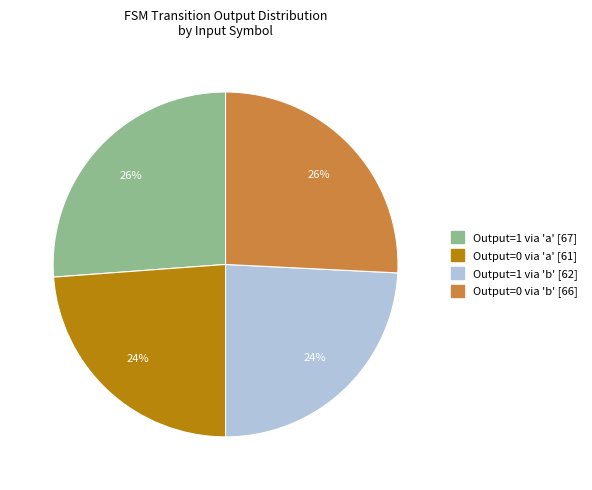

To the nearest percent, what is the average slice percentage?

25%